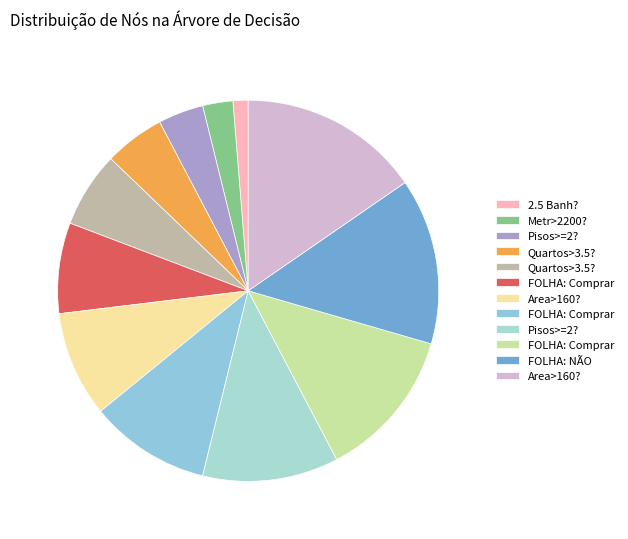

Does any single category account for the majority?

No